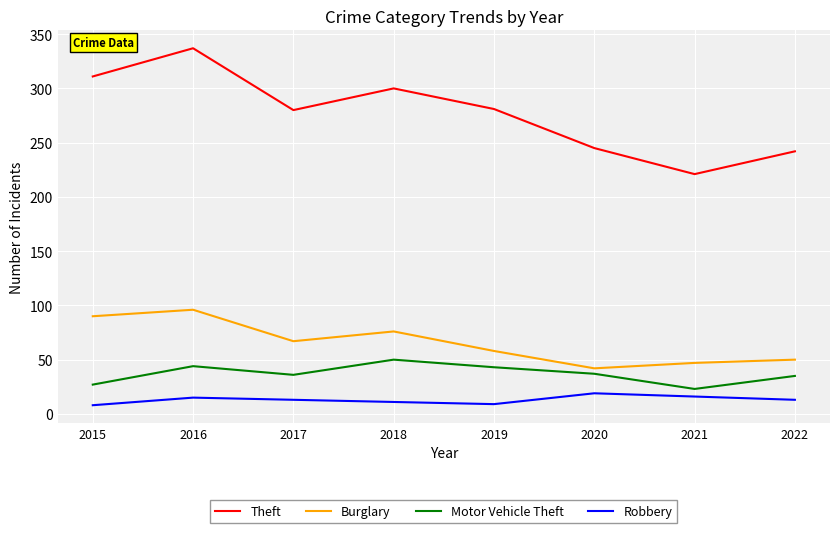

Is it true that Robbery equals 8 at 2015?

True